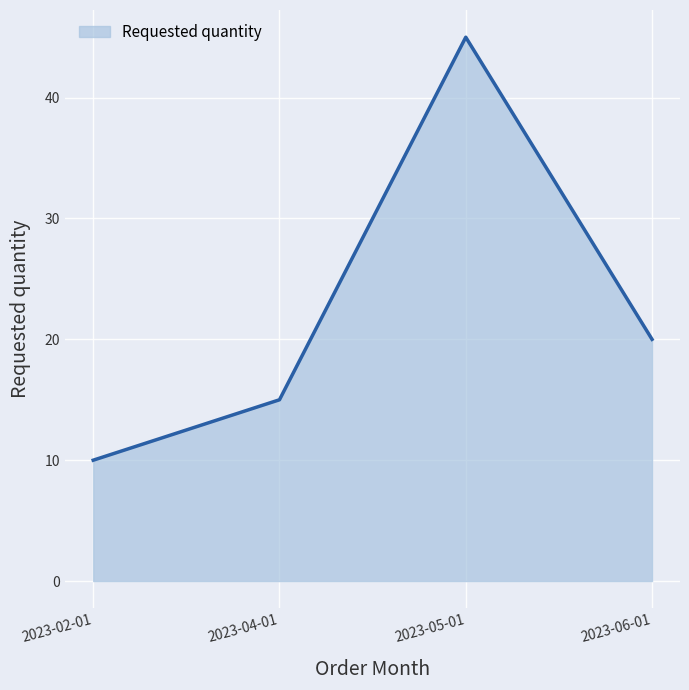

At which label is the value closest to 27?

2023-06-01